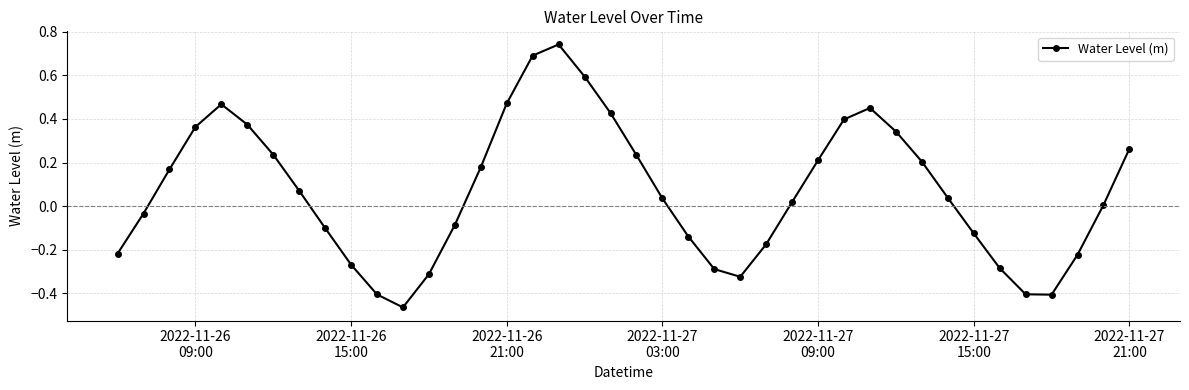

What is the difference between the maximum and minimum values?

1.2